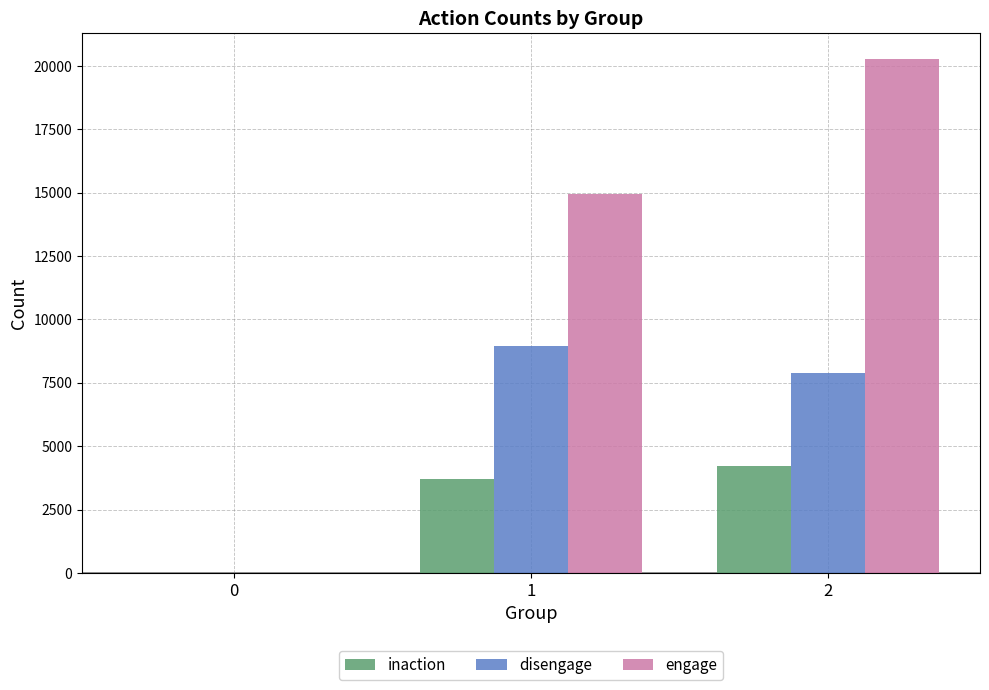

What is the maximum value shown in the chart?

20277